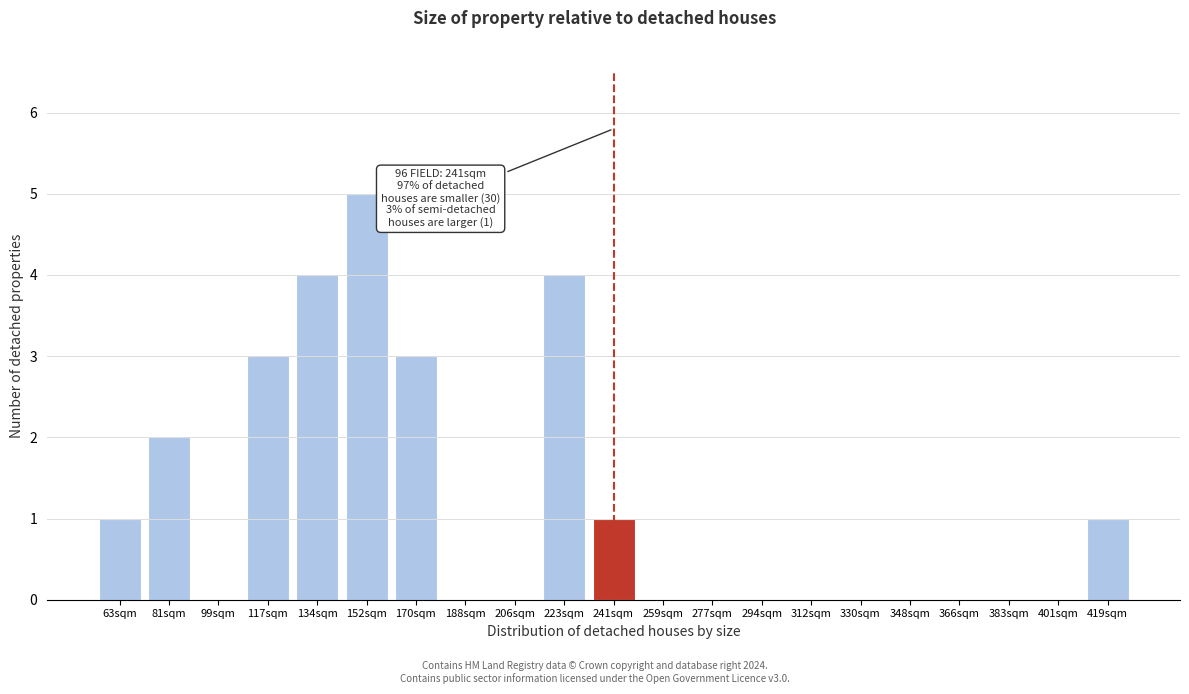

Reading right to left, extract all data points from this chart.

419sqm=1	401sqm=0	383sqm=0	366sqm=0	348sqm=0	330sqm=0	312sqm=0	294sqm=0	277sqm=0	259sqm=0	241sqm=1	223sqm=4	206sqm=0	188sqm=0	170sqm=3	152sqm=5	134sqm=4	117sqm=3	99sqm=0	81sqm=2	63sqm=1